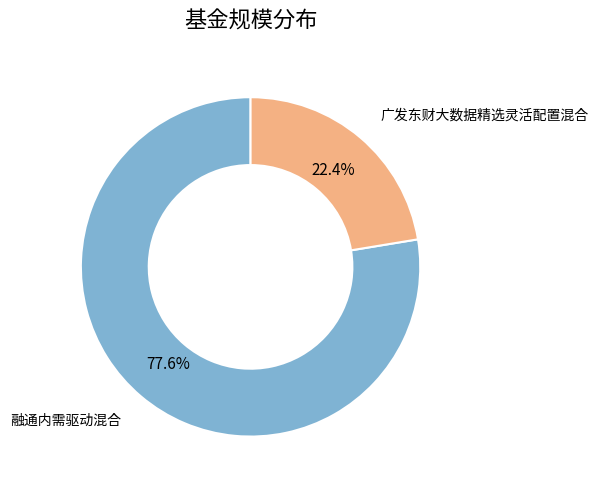

Which slice is the largest?

融通内需驱动混合